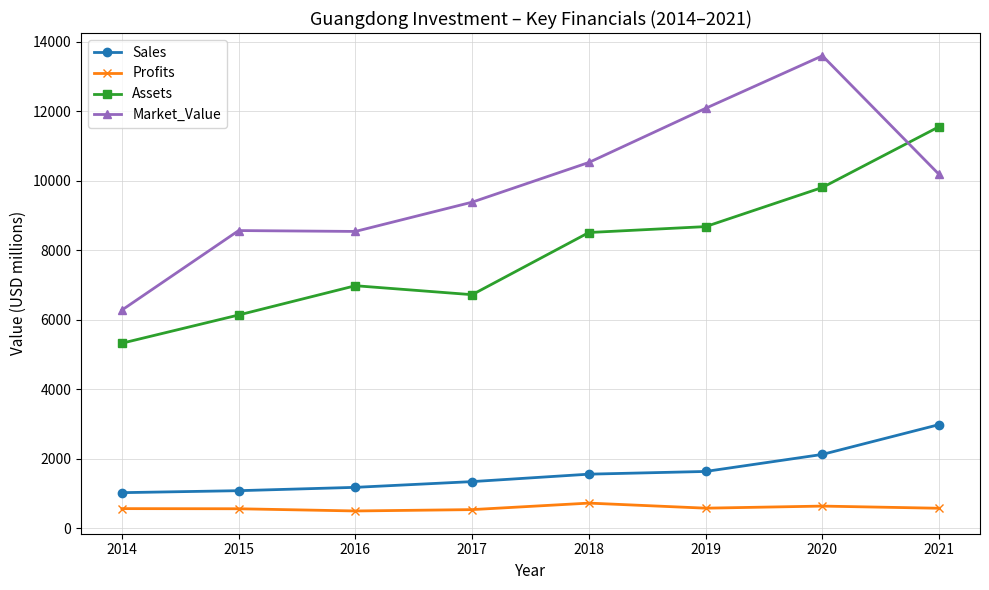

What is the average value of the Sales series?

1621.0